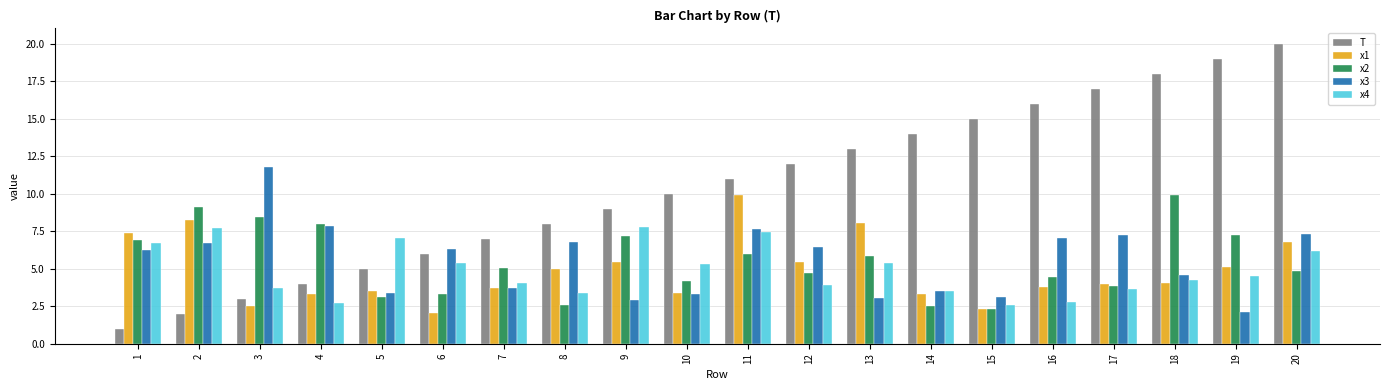

Which series has the largest range (max minus min)?

T